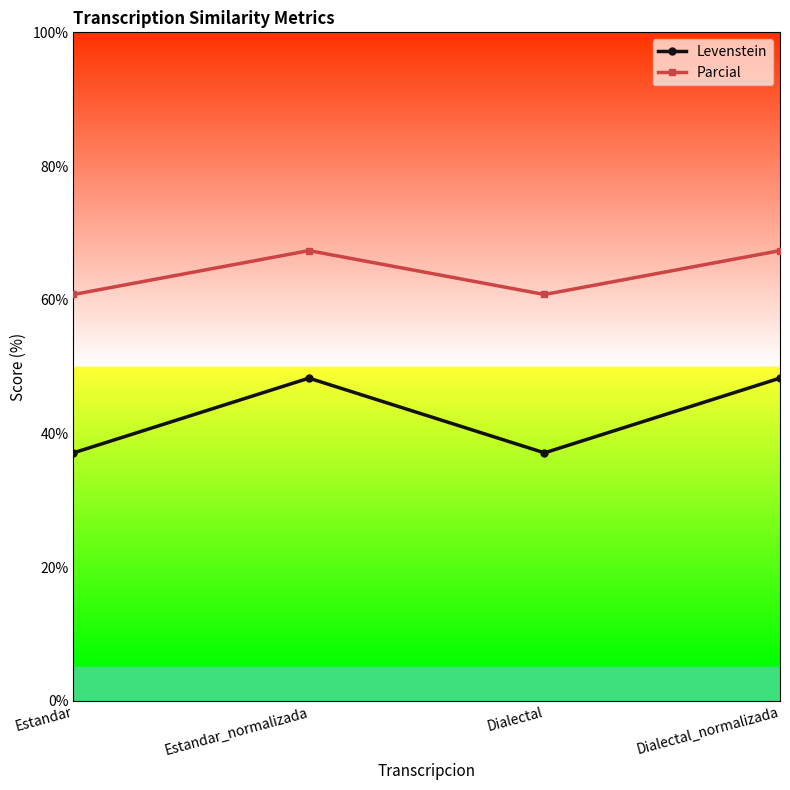

What is the sum of the Parcial values at Estandar_normalizada and Dialectal_normalizada?

134.7